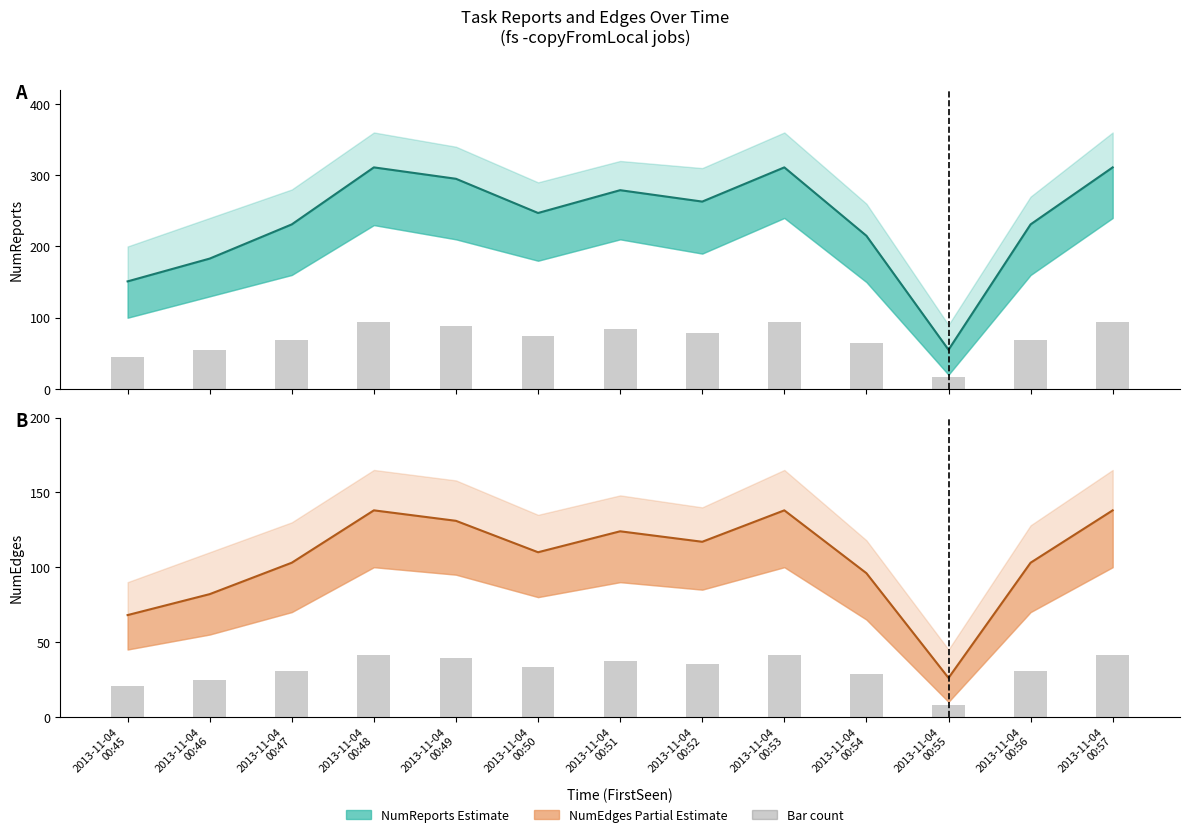

What is the difference between the maximum and minimum values in the NumReports series?

256.0